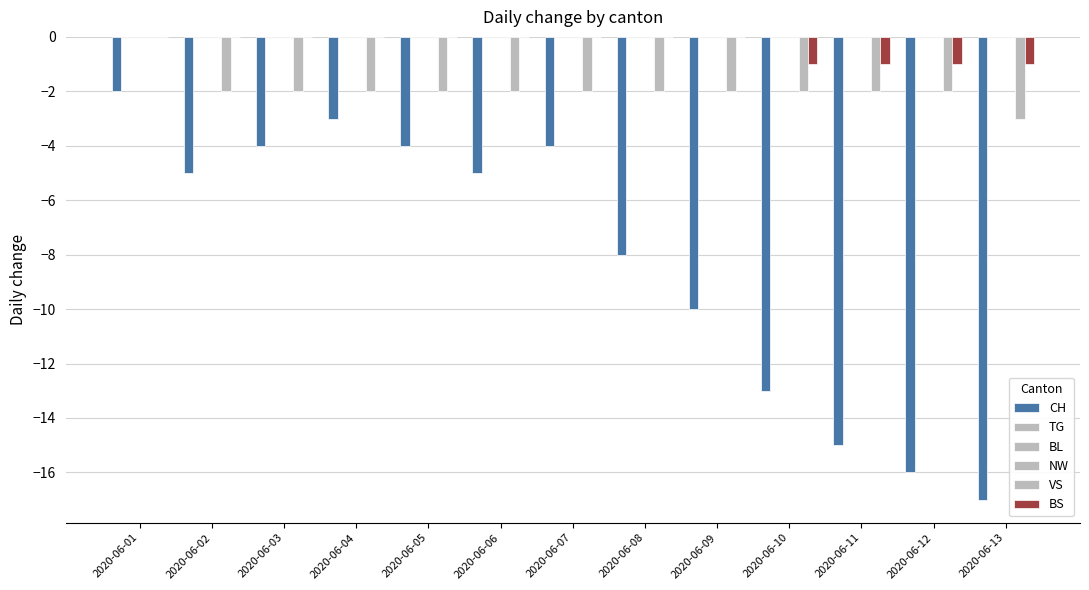

Rank the series at 2020-06-02 from highest to lowest value.

TG, BL, NW, BS, VS, CH